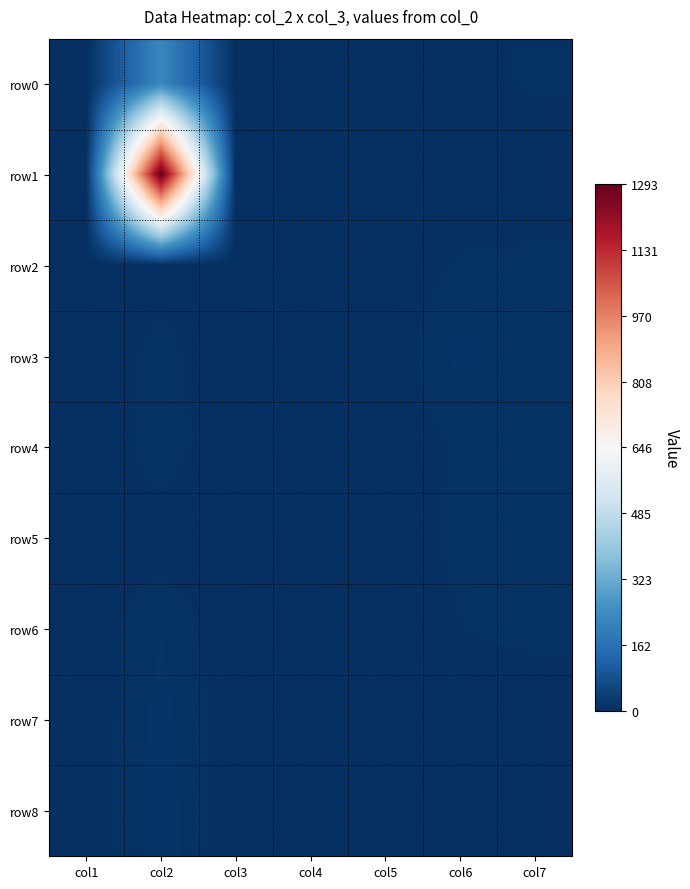

What is the total value across all series at col4?

10